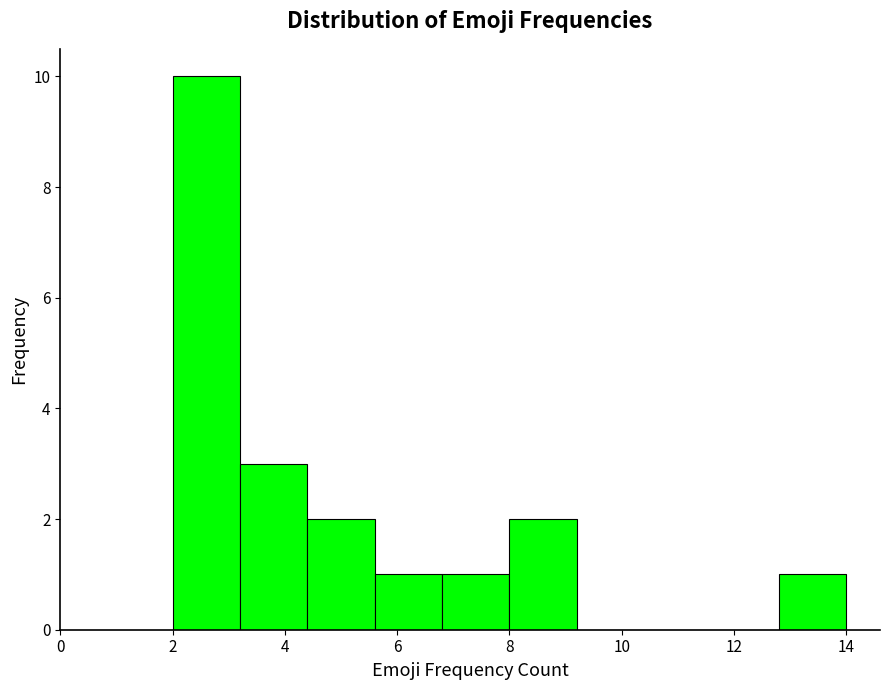

Over which range of the x-axis is the bar tallest?

2.0 to 3.2